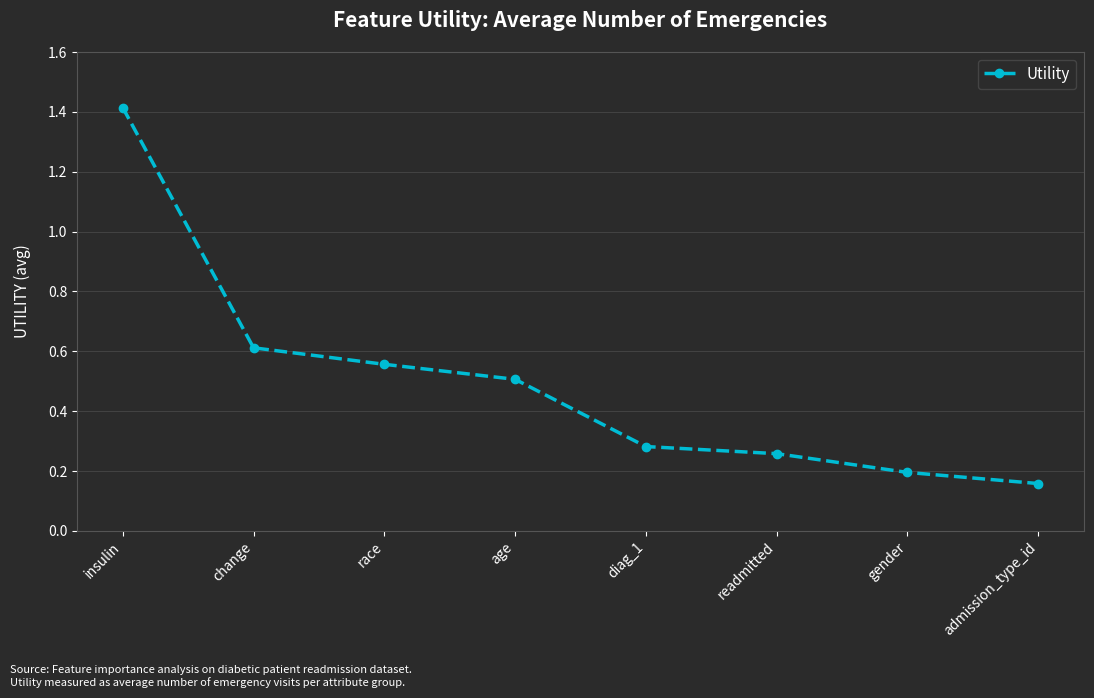

What is the label of the 8th point from the right?

insulin